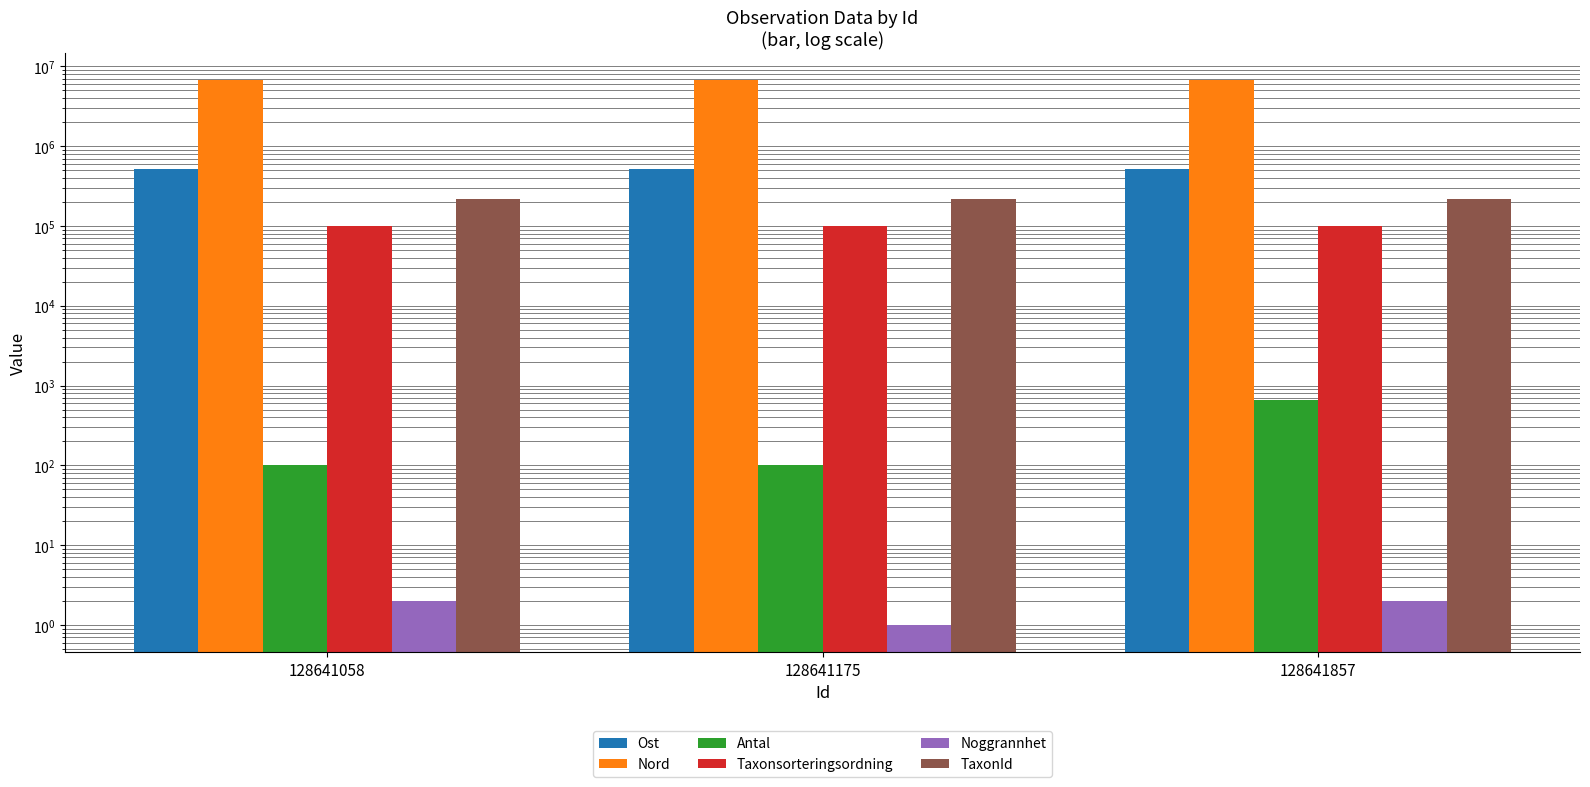

Which series has the largest total across all categories?

Nord